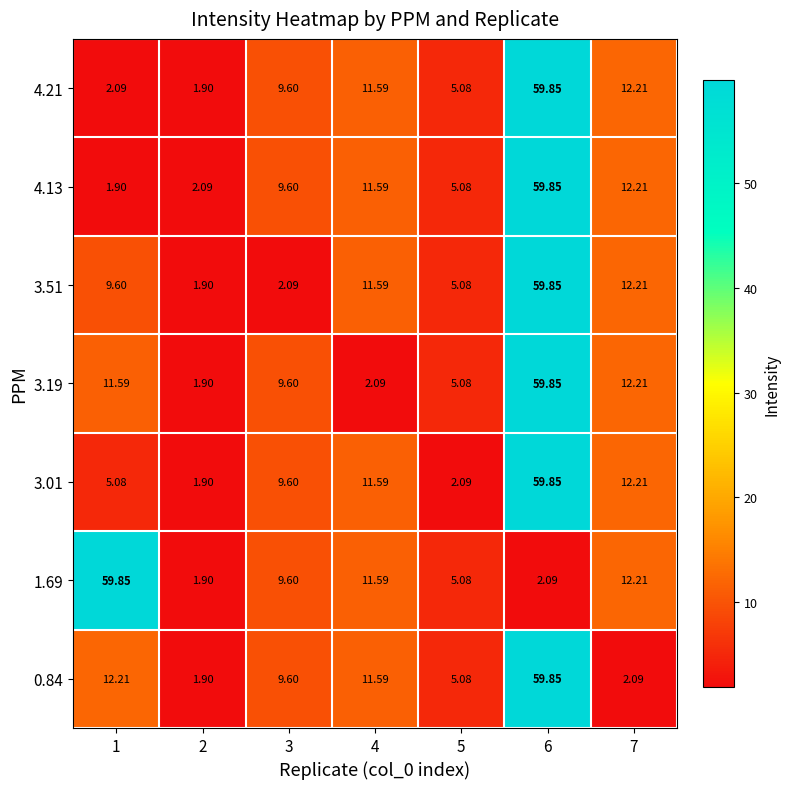

How many data points does each series have?

7